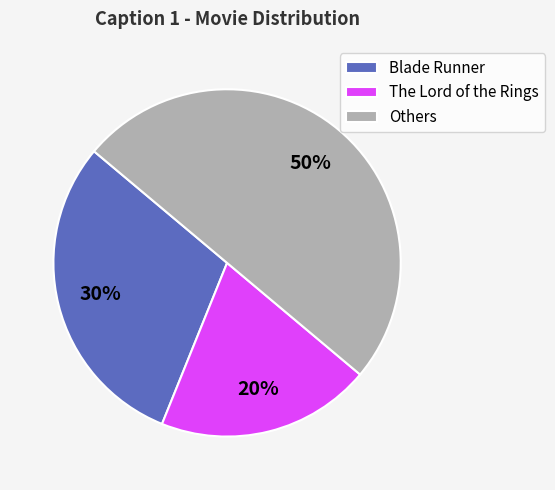

To the nearest percent, what is the combined percentage of The Lord of the Rings and Blade Runner?

50%